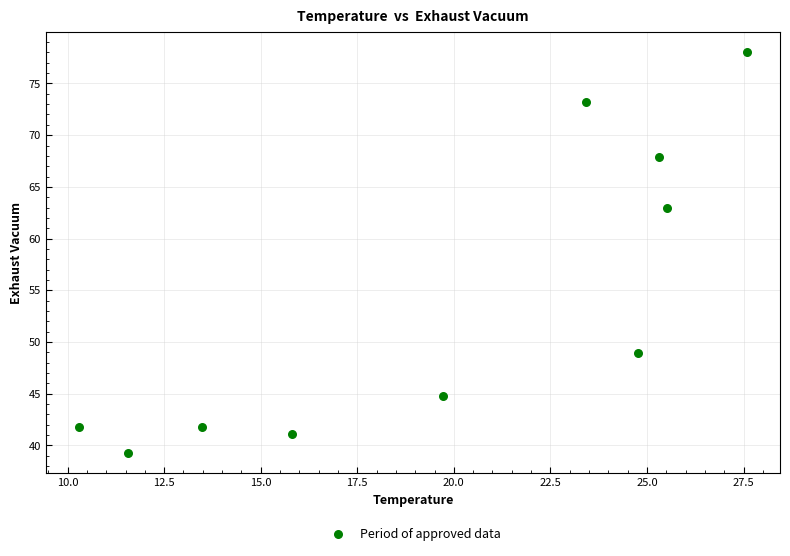

What Y value in the scatter plot is closest to 58?

63.0